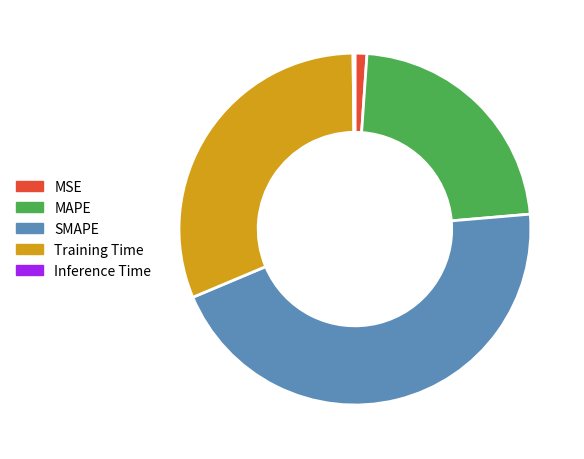

Is there any slice that represents more than half of the pie?

No